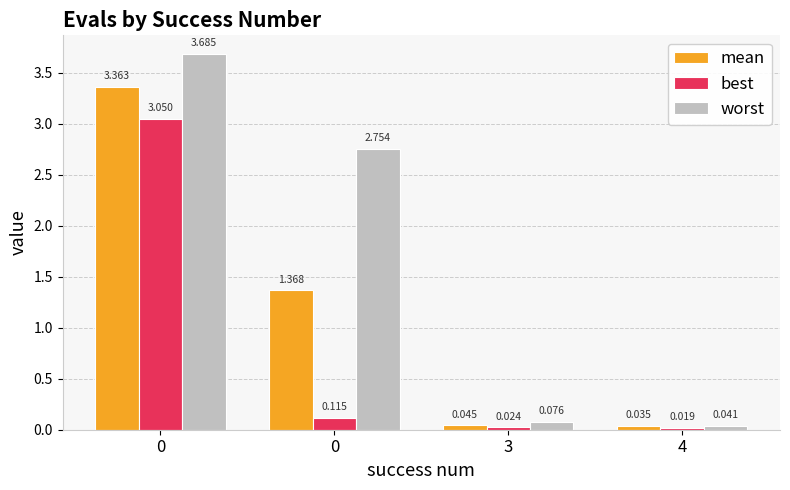

List the series in order of their peak value, highest first.

worst, mean, best